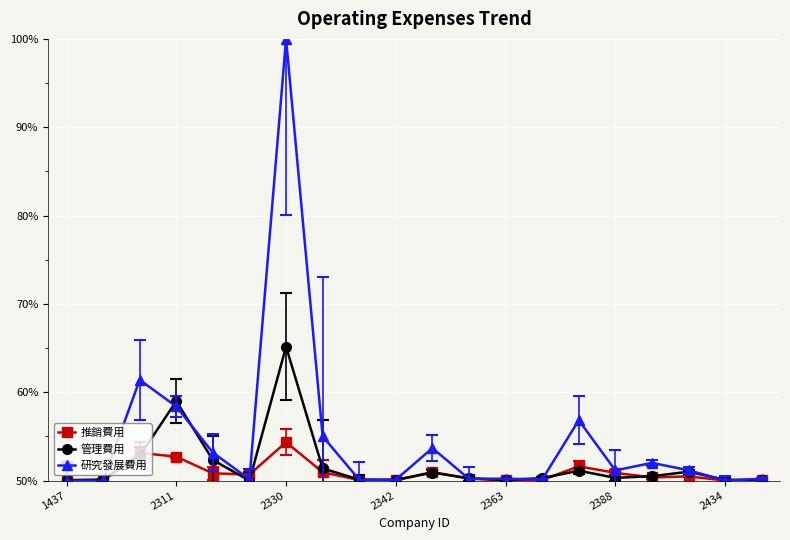

Does the chart display data point markers on the line(s)?

Yes